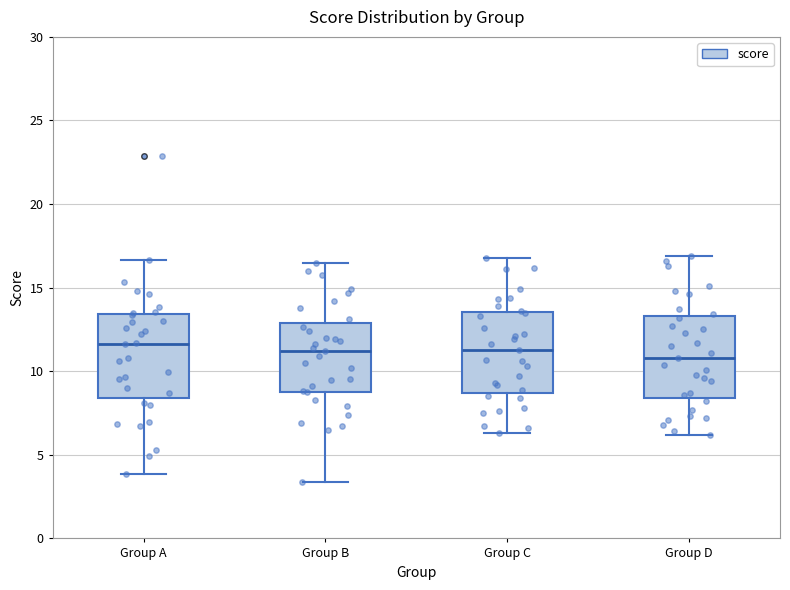

Where is the upper edge of the box for Group A on the y-axis? The values are not printed on the chart, so give them approximately, as read against the axis.

13.5